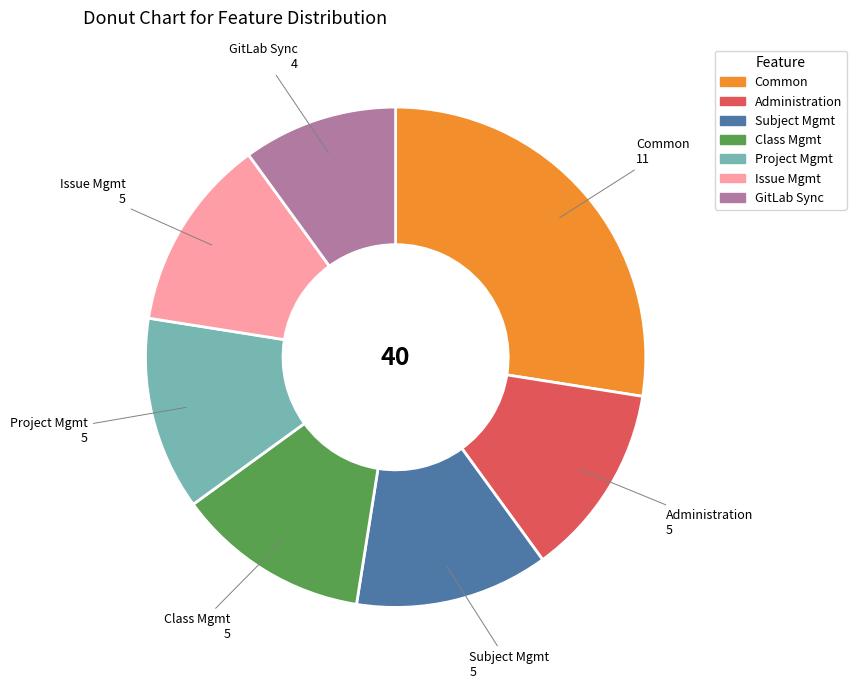

Does Class Mgmt account for over 50% of the chart?

No